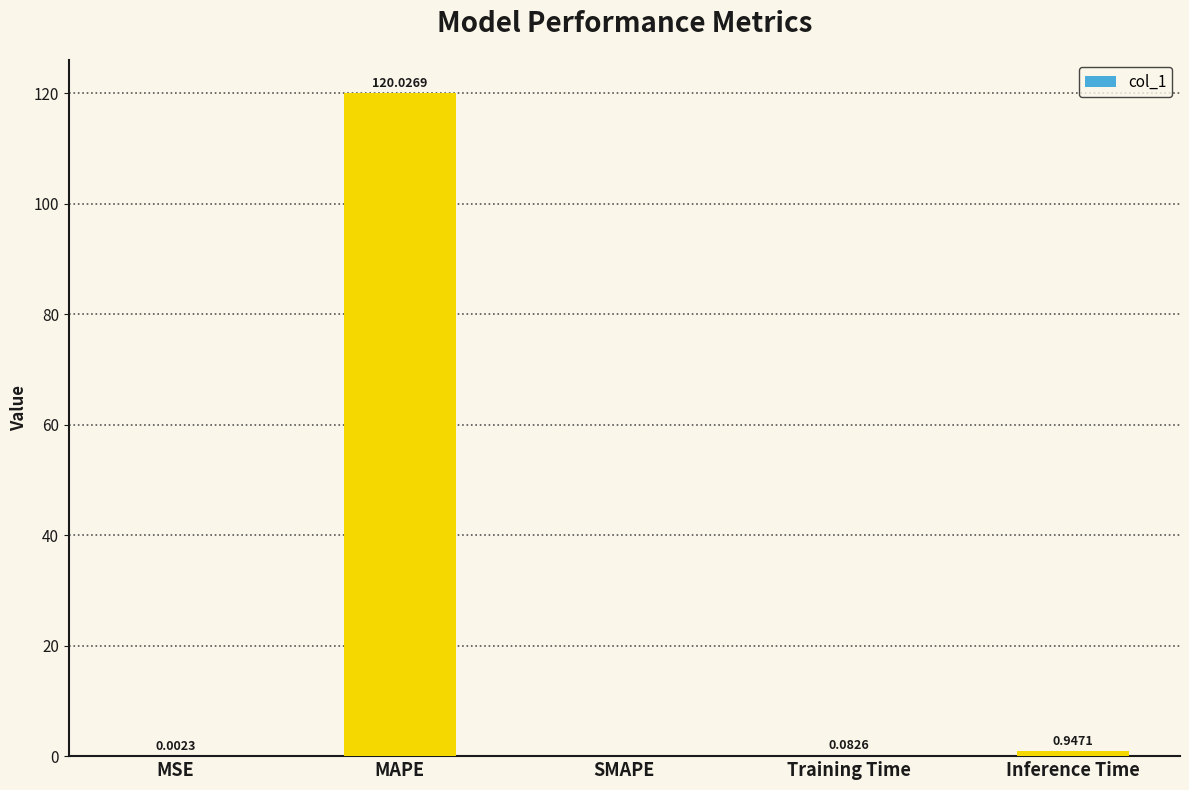

What is the sum of all values?

121.1